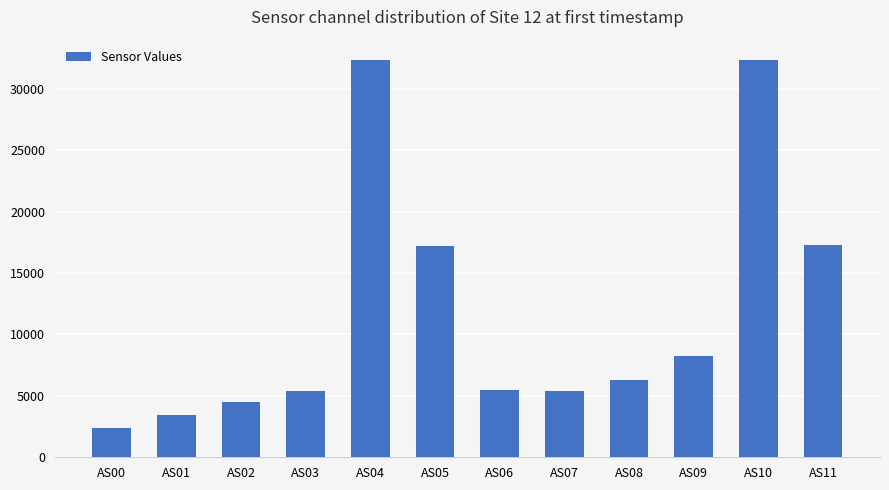

What is the value of the 11th bar from the left?

32387